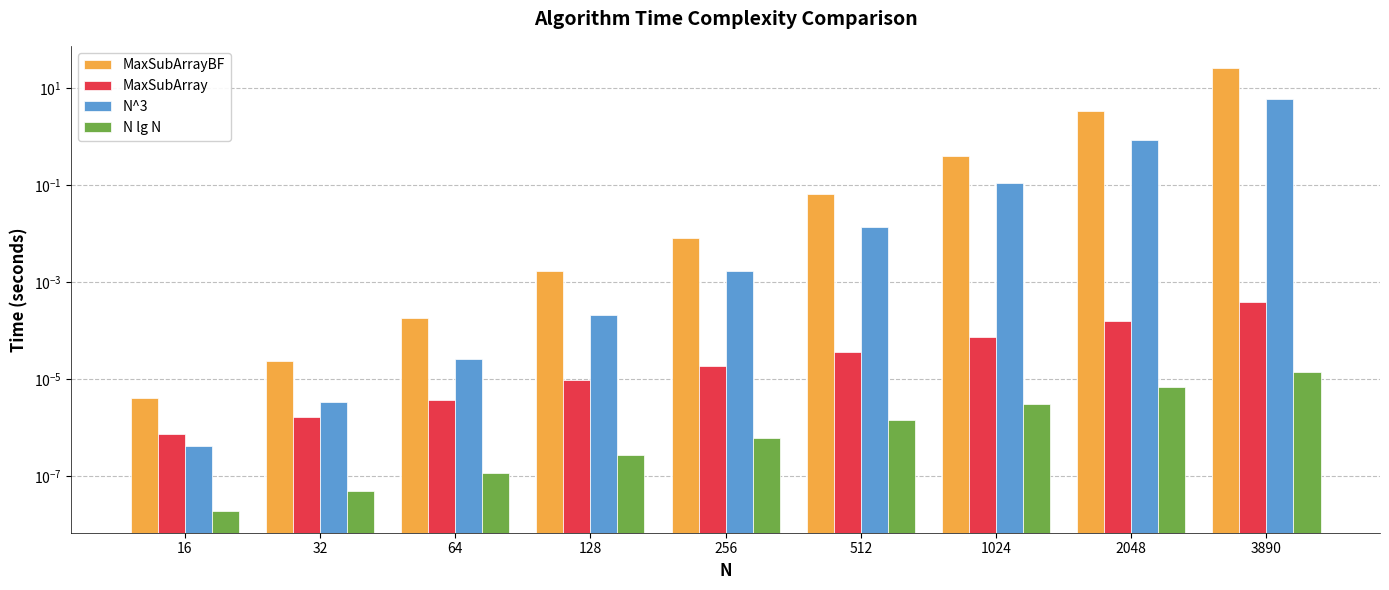

True or false: MaxSubArray has a value of 0.0 at 2048.

True